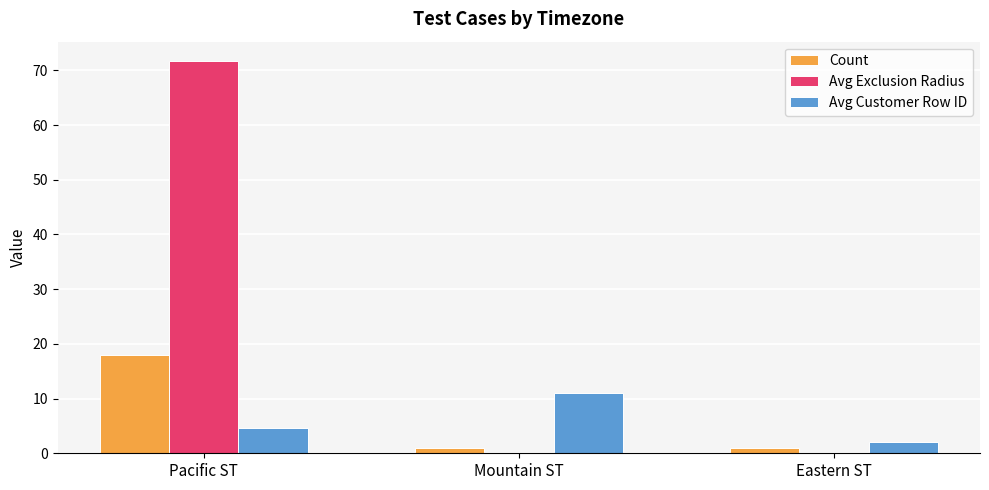

Which series changed the most between Pacific ST and Mountain ST?

Avg Exclusion Radius